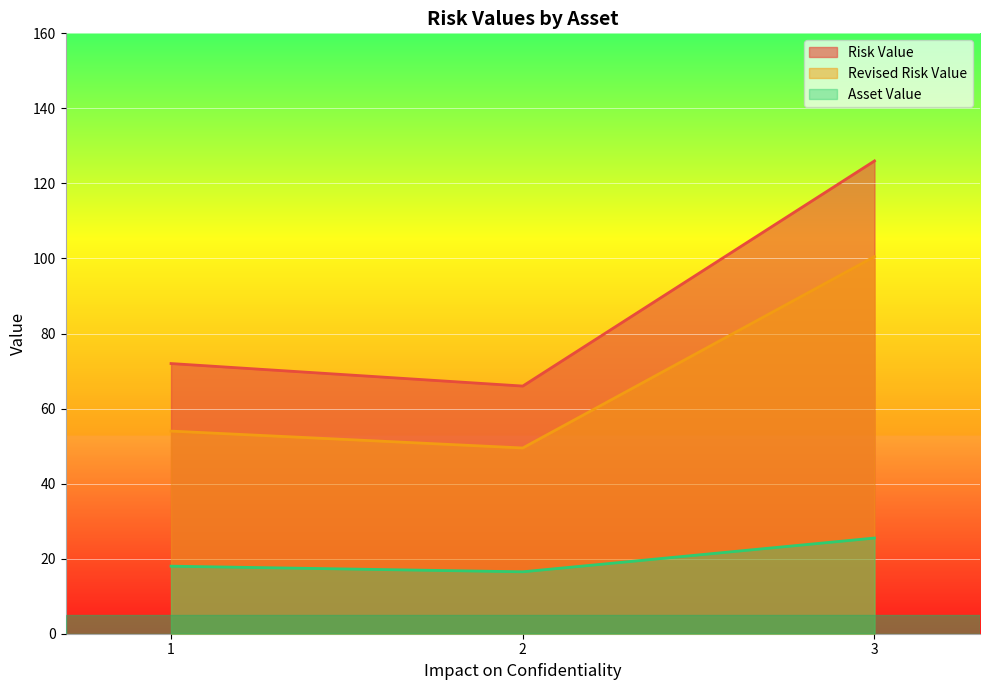

True or false: Risk Value and Asset Value intersect in this chart.

False